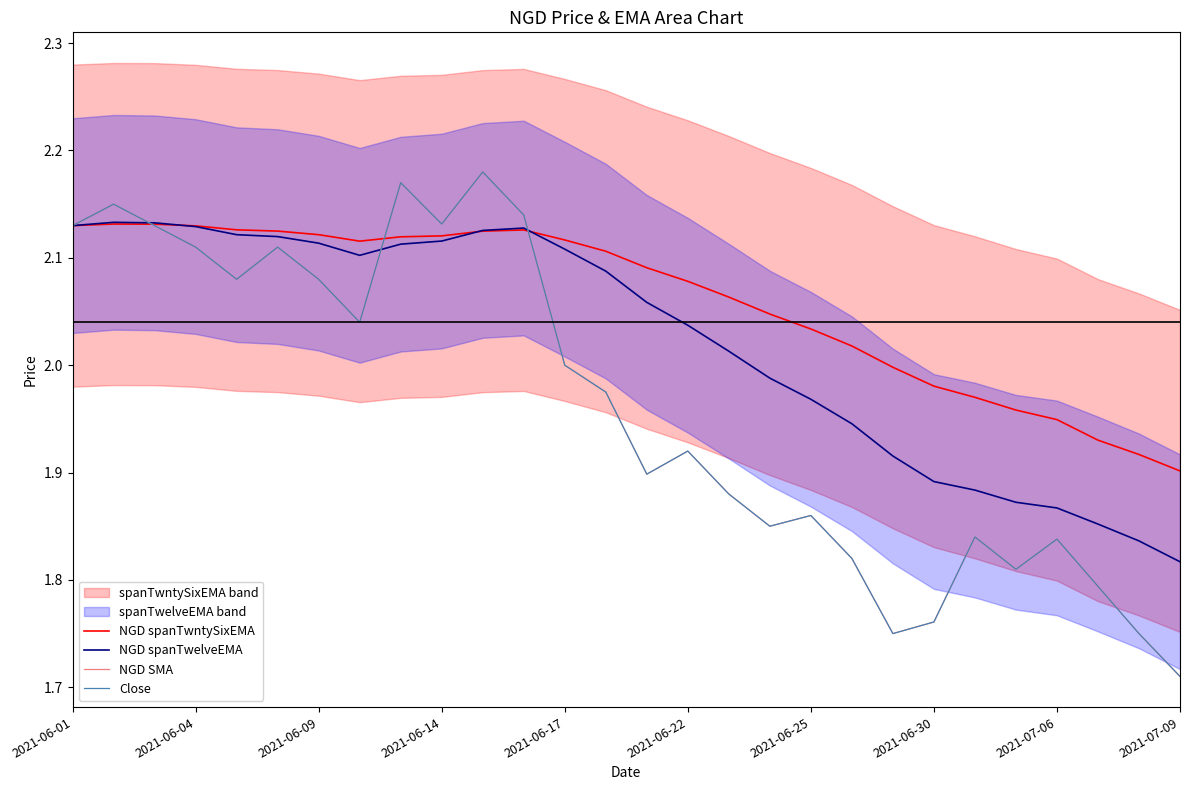

What is the difference between the maximum and minimum values in the Close series?

0.5